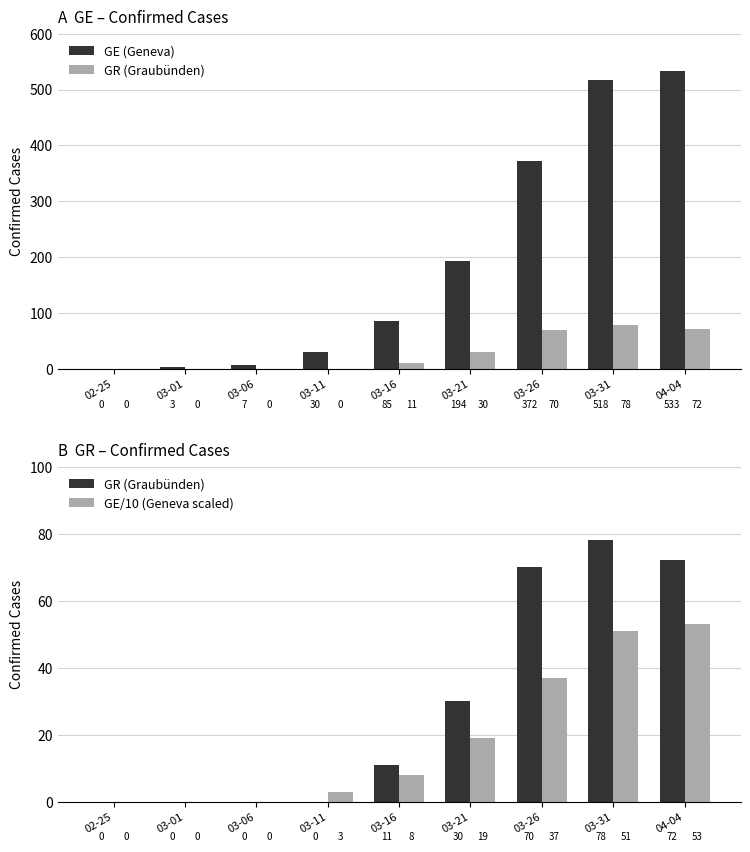

What is the label of the 1st bar from the left?

02-25